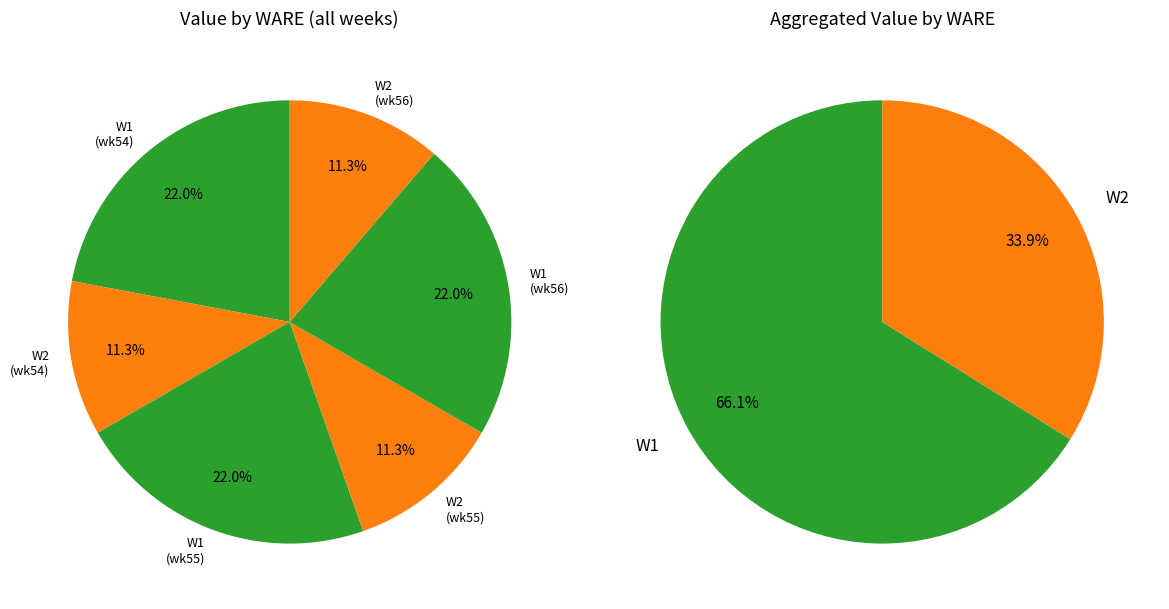

Does W1 (55) represent more than half of the total?

No